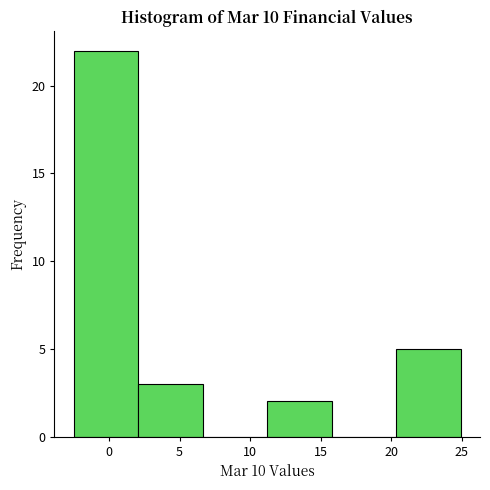

Reading left to right, transcribe this chart: for each bar, give the range it covers on the x-axis and its height. Neither the bar edges nor the heights are printed on the chart, so give them approximately, as read against the axes.

-2.5 to 2.0: 22
2.0 to 6.5: 3
6.5 to 11.0: 0
11.0 to 16.0: 2
16.0 to 20.5: 0
20.5 to 25.0: 5